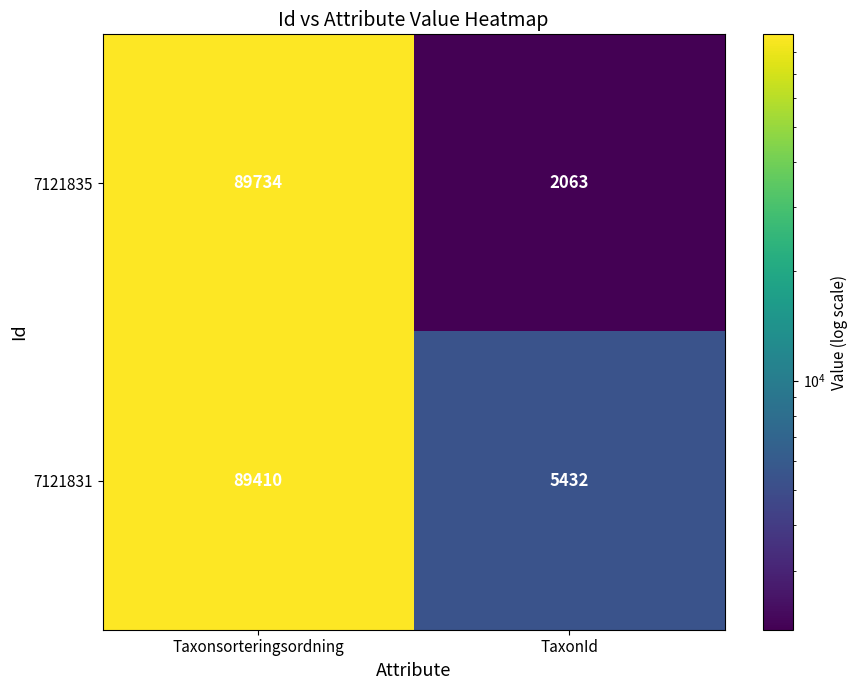

How many series are shown in this chart?

2